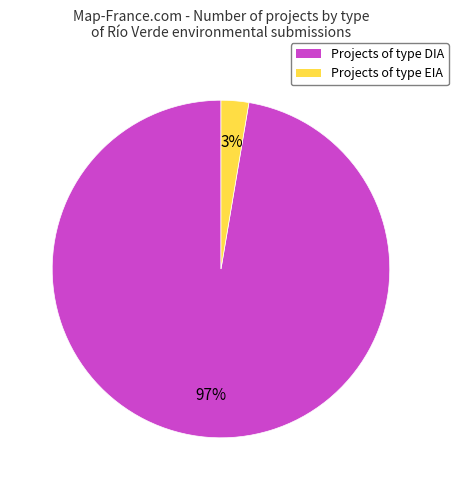

The Projects of type DIA slice represents 85% of the pie. True or false?

False